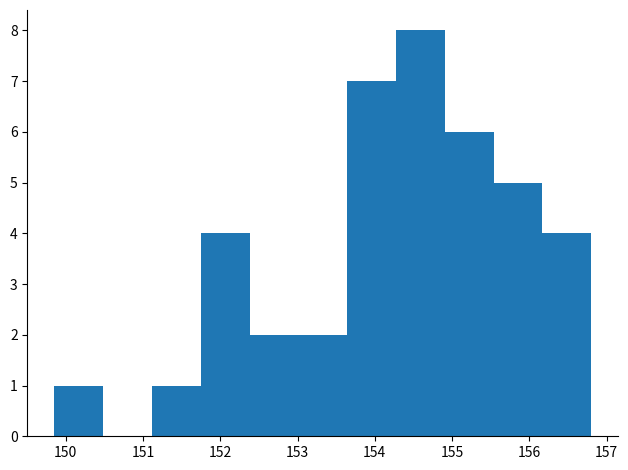

Which range on the x-axis has the tallest bar?

154.3 to 154.9